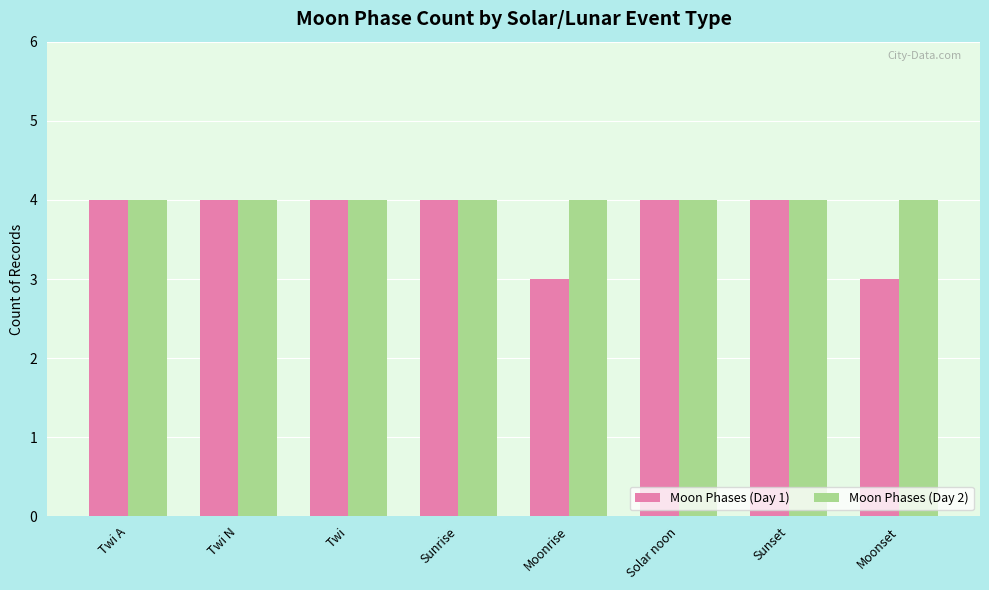

How many data points does each series have?

8